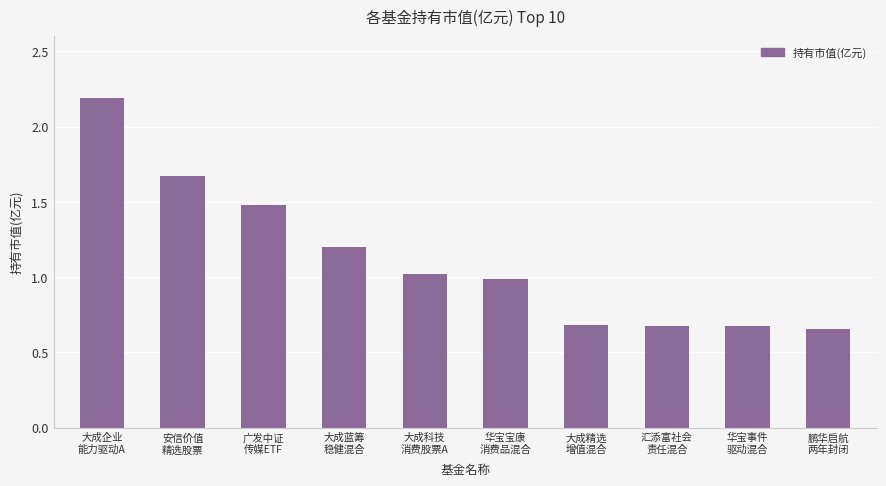

Count the number of values greater than 1.

5